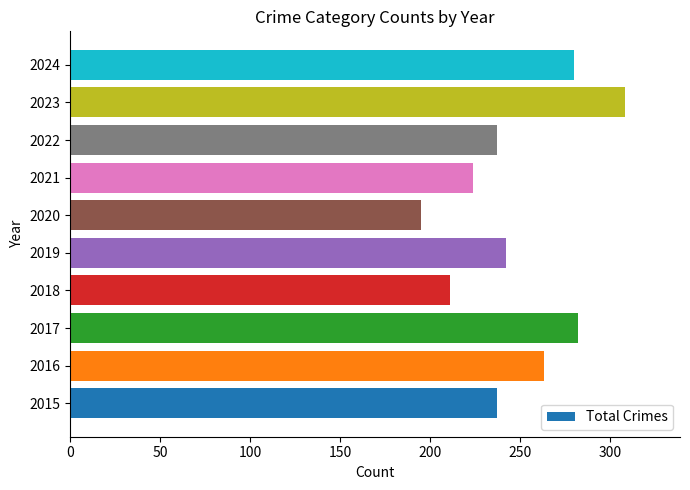

Does the chart contain stacked bars?

No